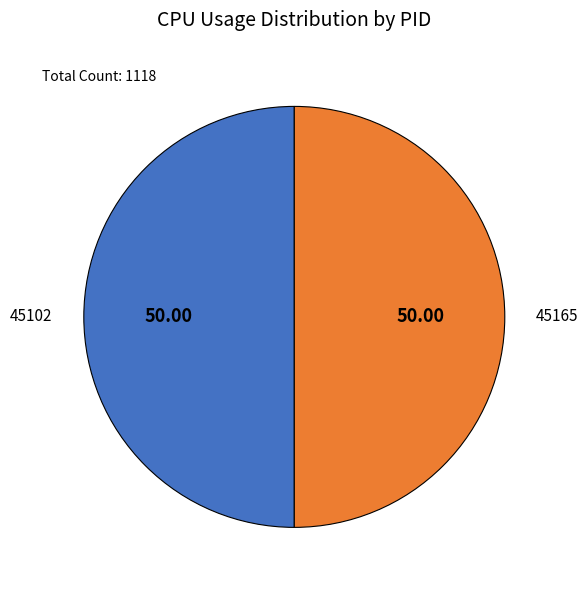

What is the smallest slice in the pie chart?

45102